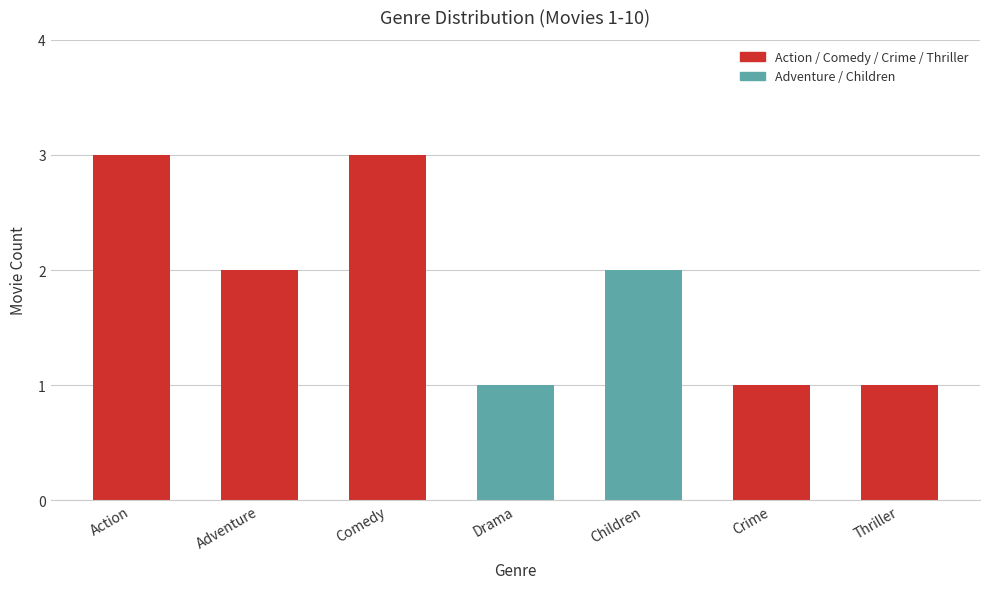

What is the sum of all values?

13